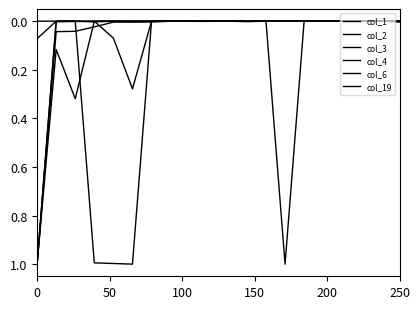

Does the chart display data point markers on the line(s)?

No